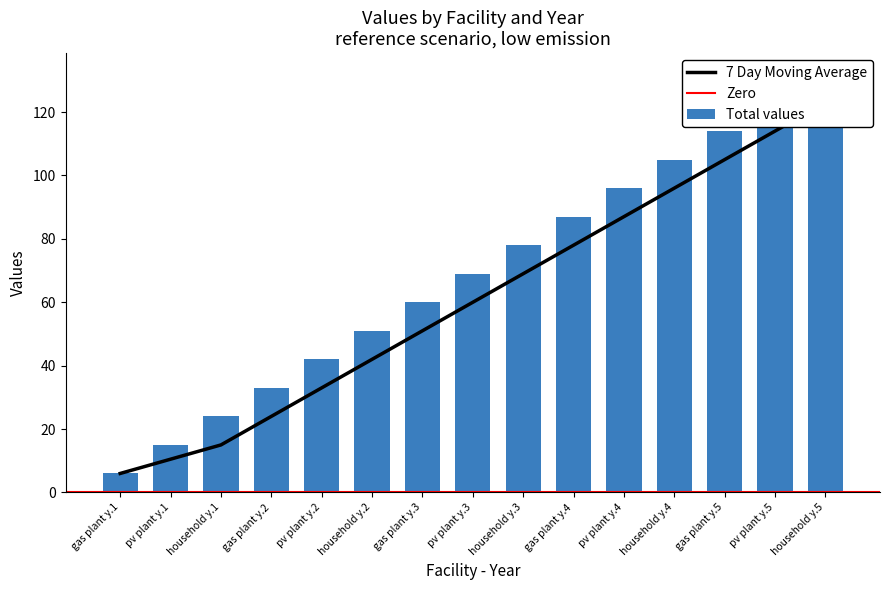

What is the sum of the power by gas values at gas plant y.5 and gas plant y.3?

174.0